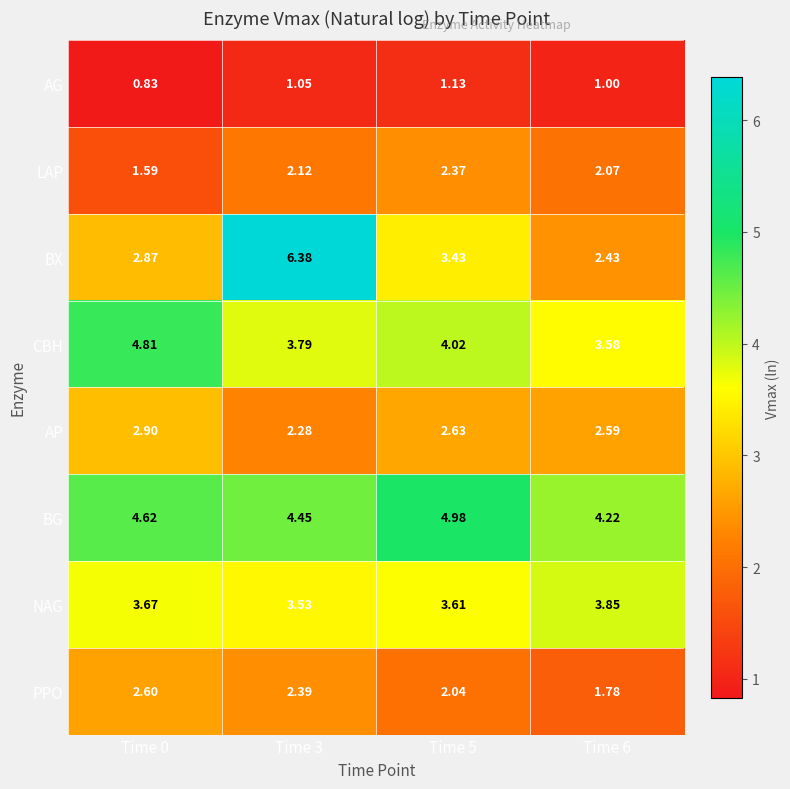

What is the total value across all series at Time 5?

24.2